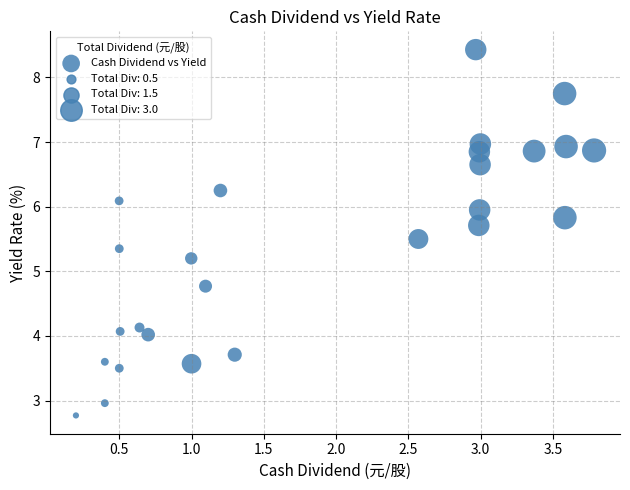

What is the range of X values (max minus min)?

3.6